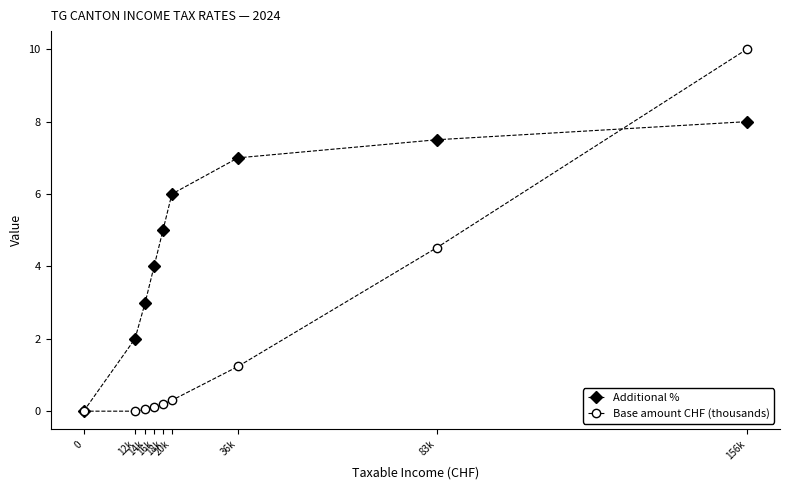

The Additional % series shows 1.3 at 12k. True or false?

False